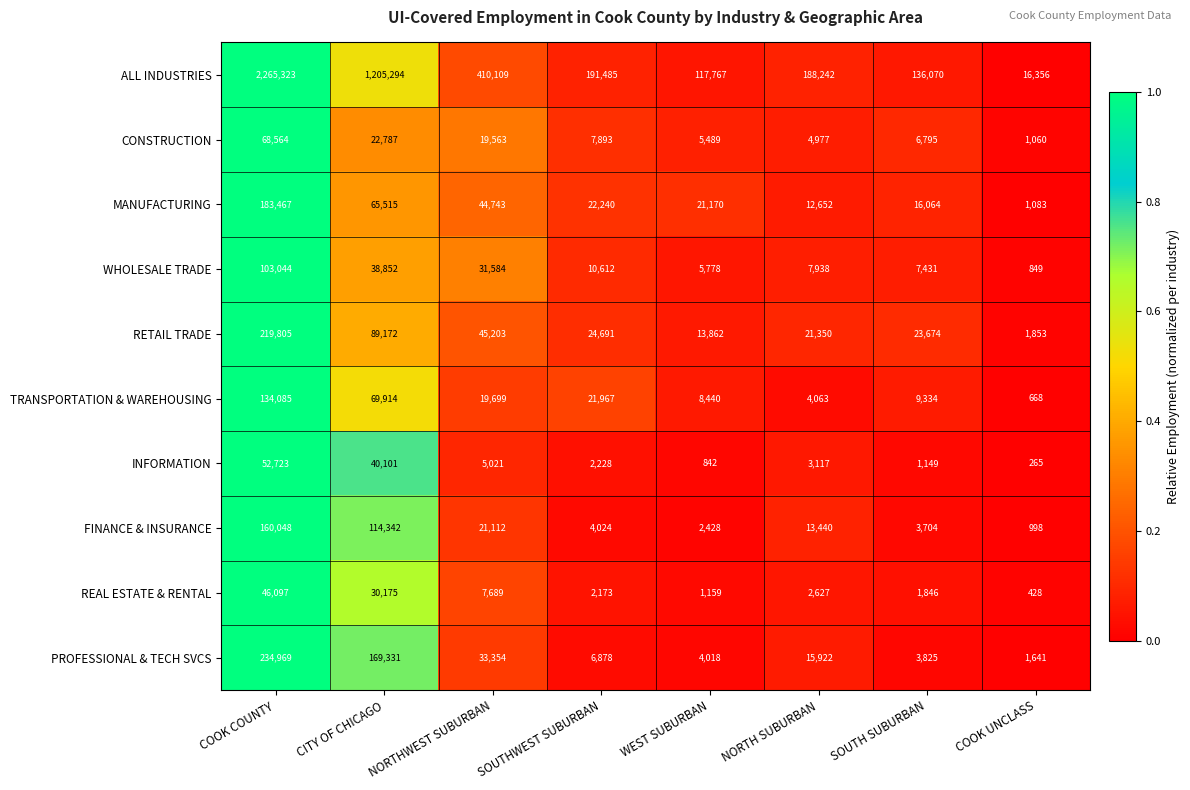

What is the difference between the maximum and second lowest values in the CONSTRUCTION series?

63587